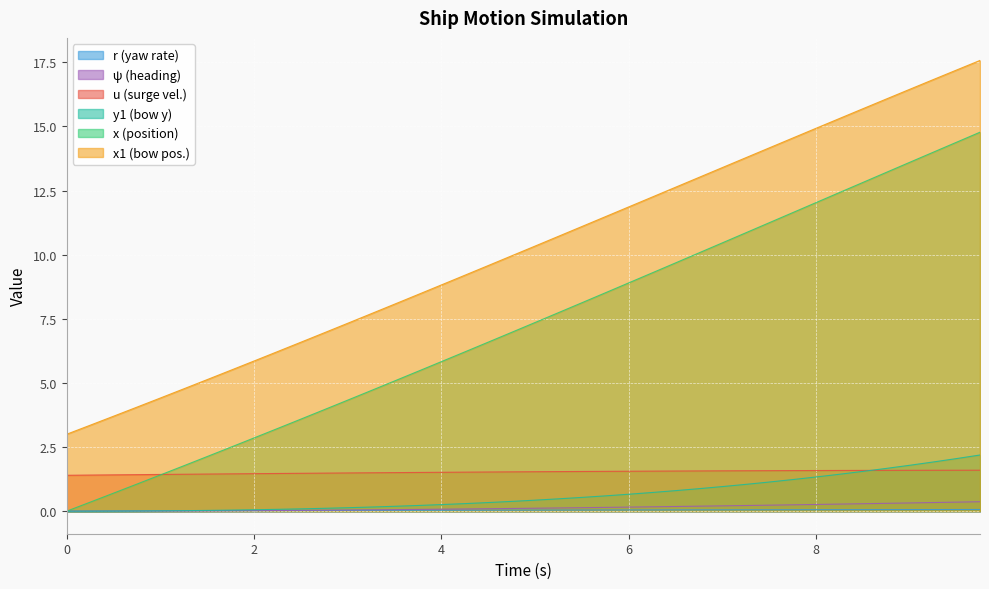

How many categories are shown in the chart?

40